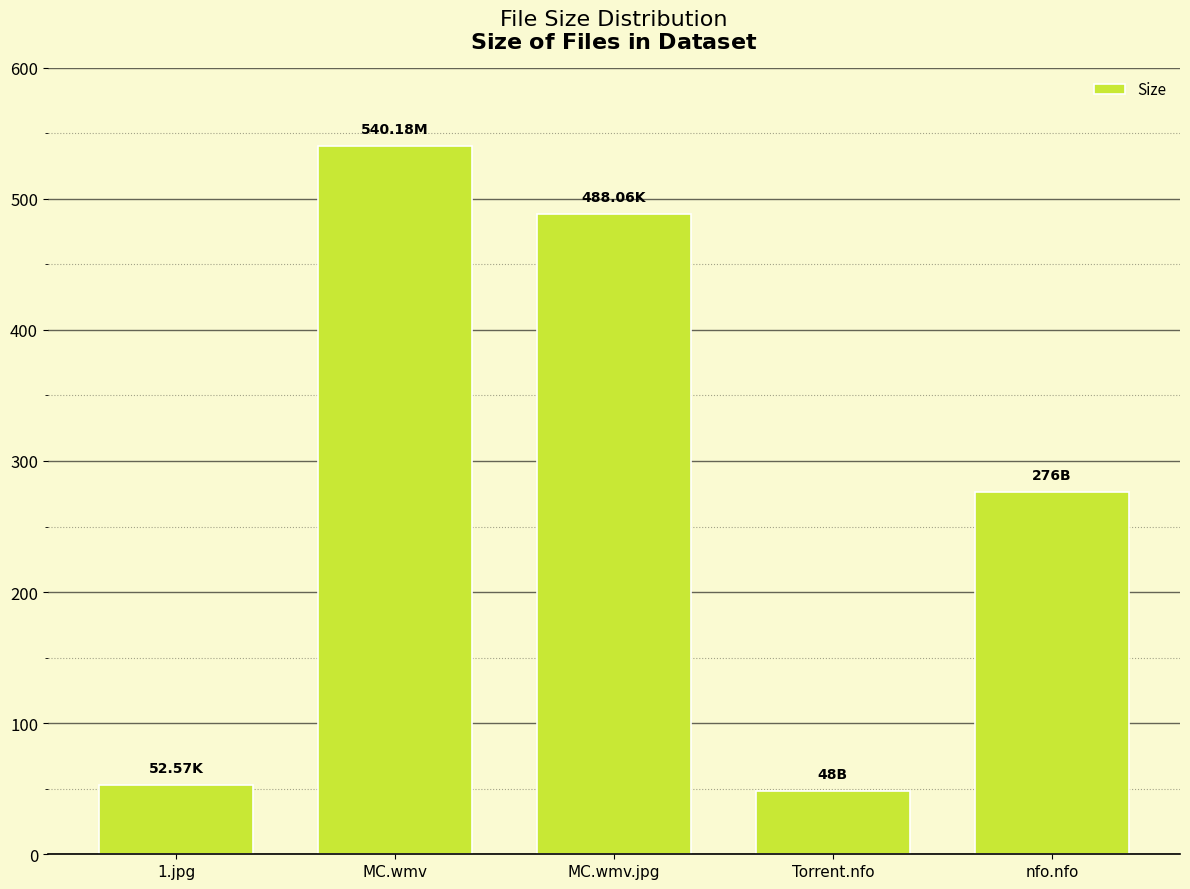

What is the maximum value shown in the chart?

540.2